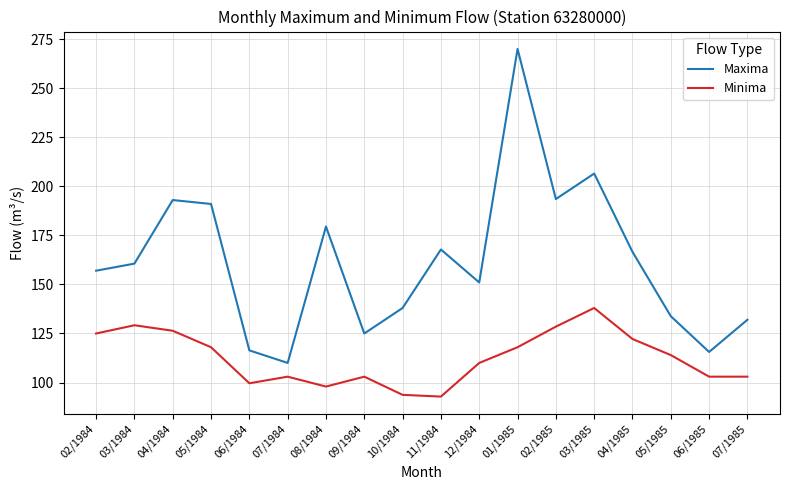

What is the total value across all series at 10/1984?

231.7